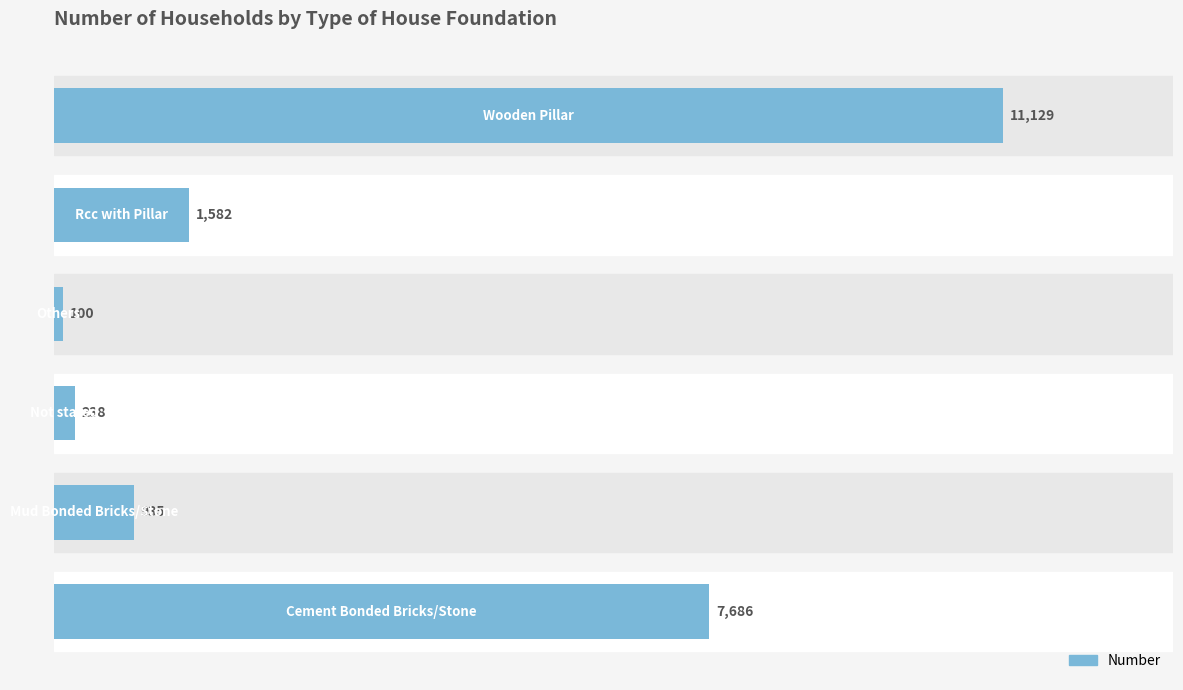

What is the difference between the maximum and second lowest values?

10891